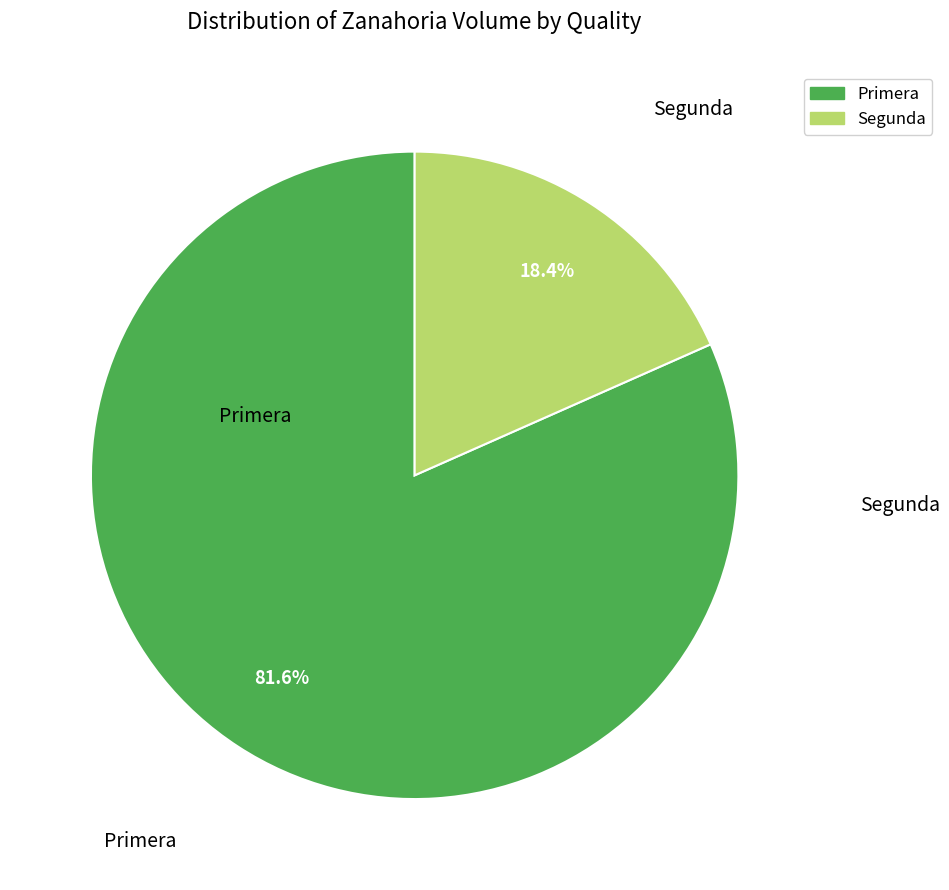

Between Segunda and Primera, which is larger?

Primera